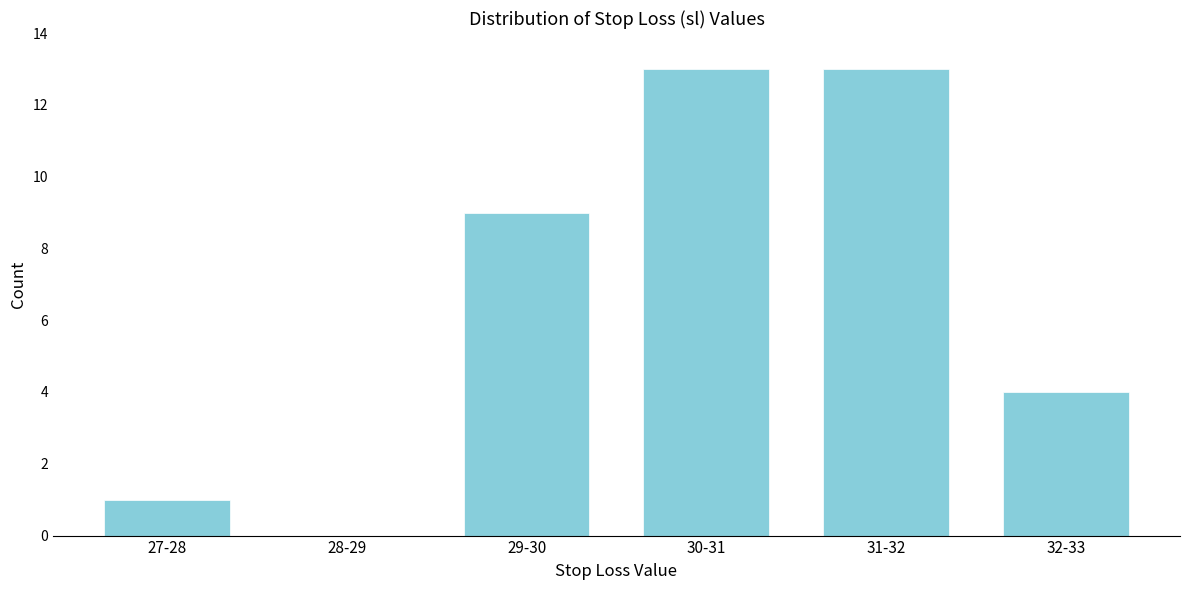

Reading left to right, list all the values displayed in this chart.

27-28=1	28-29=0	29-30=9	30-31=13	31-32=13	32-33=4